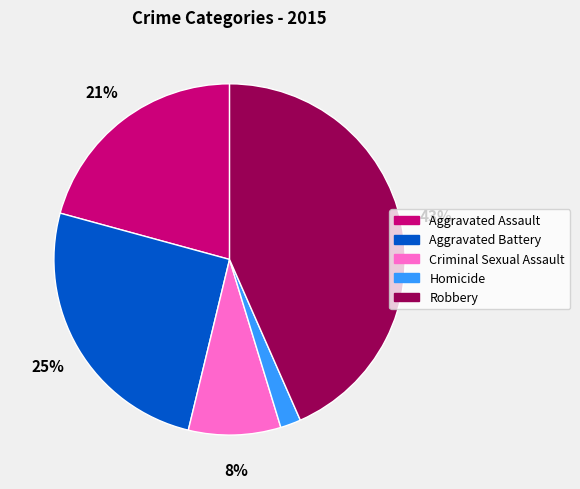

To the nearest percent, what portion does Aggravated Assault represent?

21%